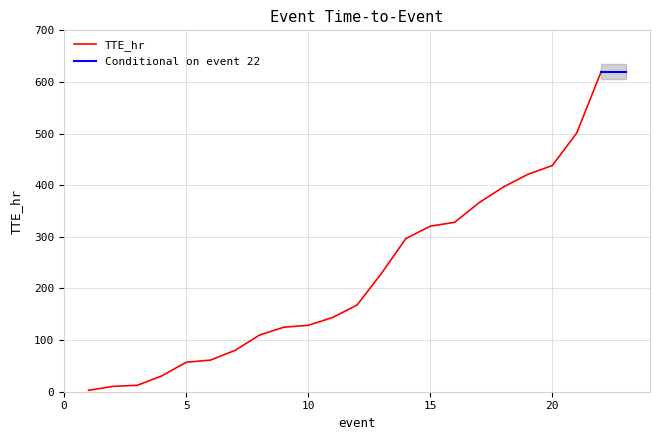

List the labels in order of value, smallest first.

1, 2, 3, 4, 5, 6, 7, 8, 9, 10, 11, 12, 13, 14, 15, 16, 17, 18, 19, 20, 21, 22